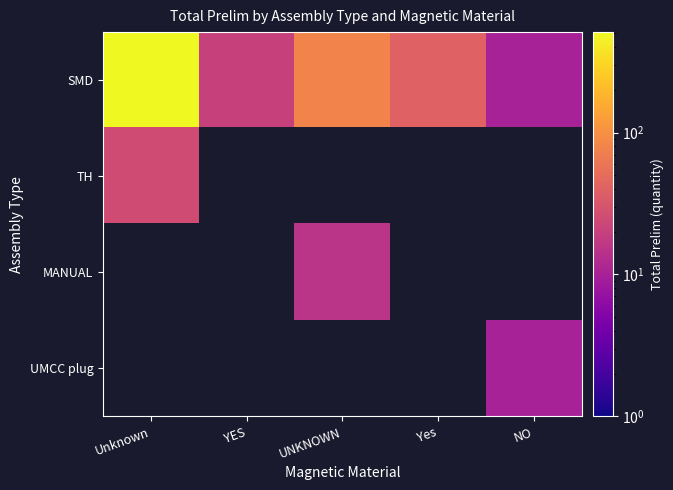

Is the value of MANUAL at Unknown greater than the value of TH at NO?

No